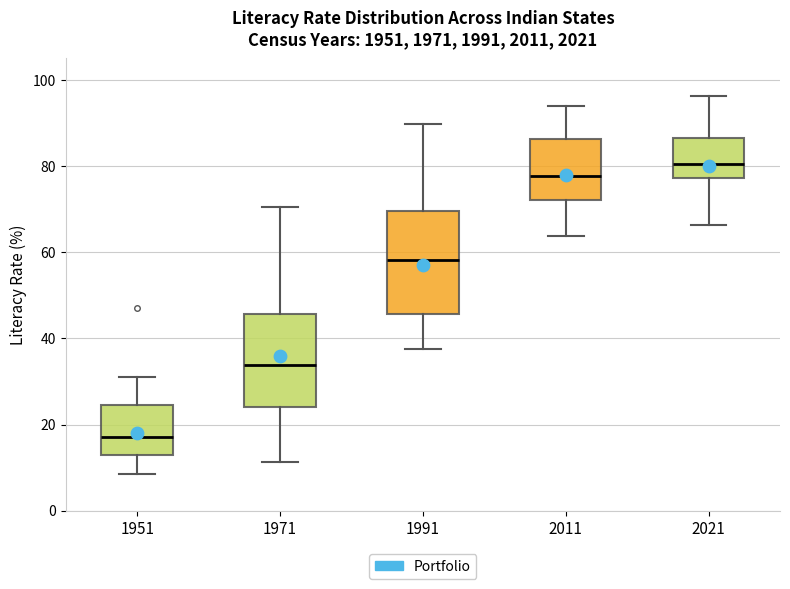

Reading left to right, read every box against the y-axis: the position of its median line, the range the box covers, and the ends of its whiskers. The values are not printed on the chart, so give them approximately, as read against the axis.

1951: median 18, box 12 to 24, whiskers 8 to 32
1971: median 34, box 24 to 46, whiskers 12 to 70
1991: median 58, box 46 to 70, whiskers 38 to 90
2011: median 78, box 72 to 86, whiskers 64 to 94
2021: median 80, box 78 to 86, whiskers 66 to 96